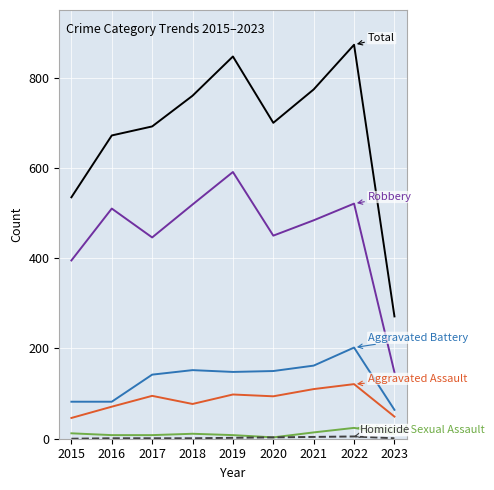

How many series are shown in this chart?

6